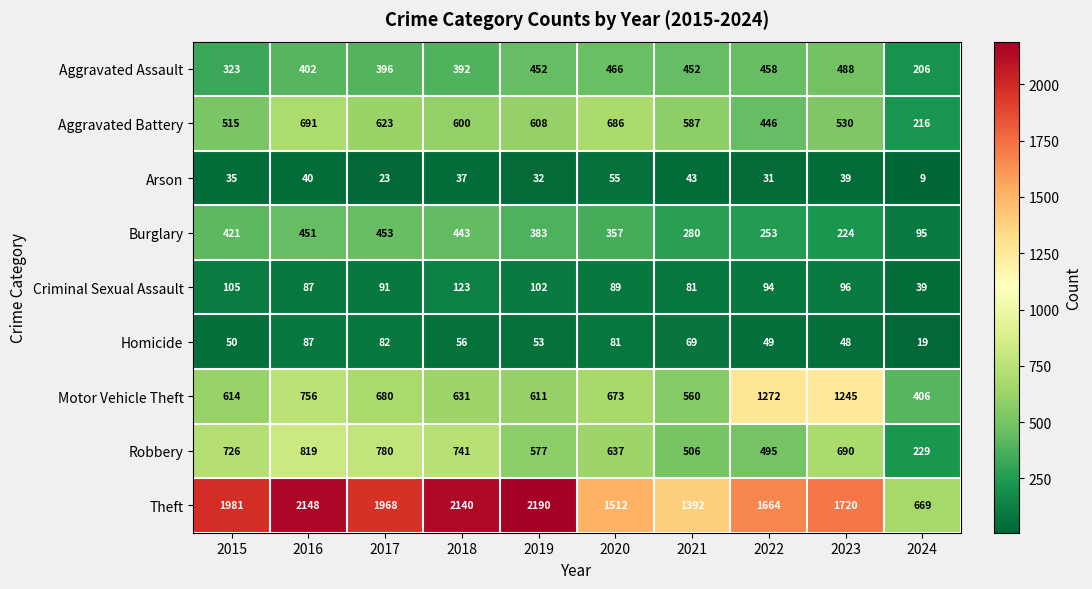

Which series has the widest spread of values?

Theft